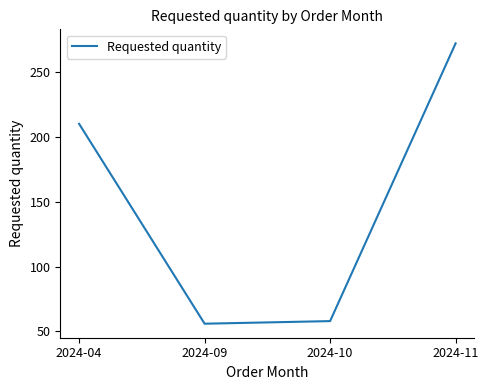

Where is the first local minimum?

2024-09